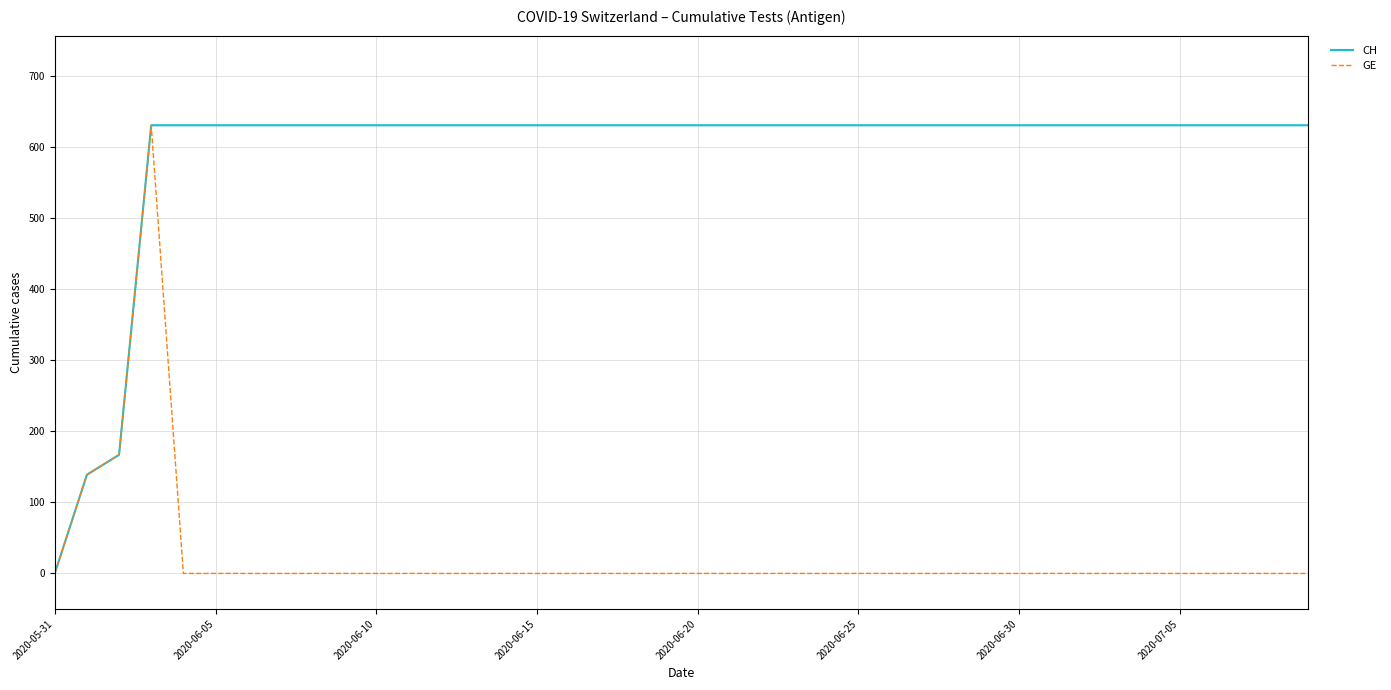

What is the greatest value displayed?

631